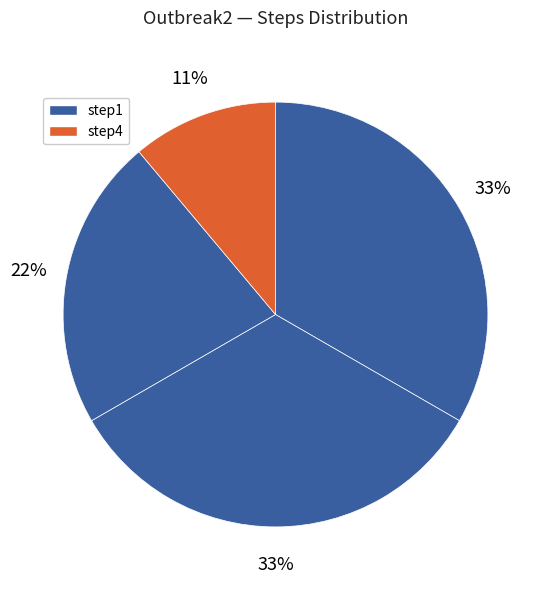

Count the number of slices in the pie.

4